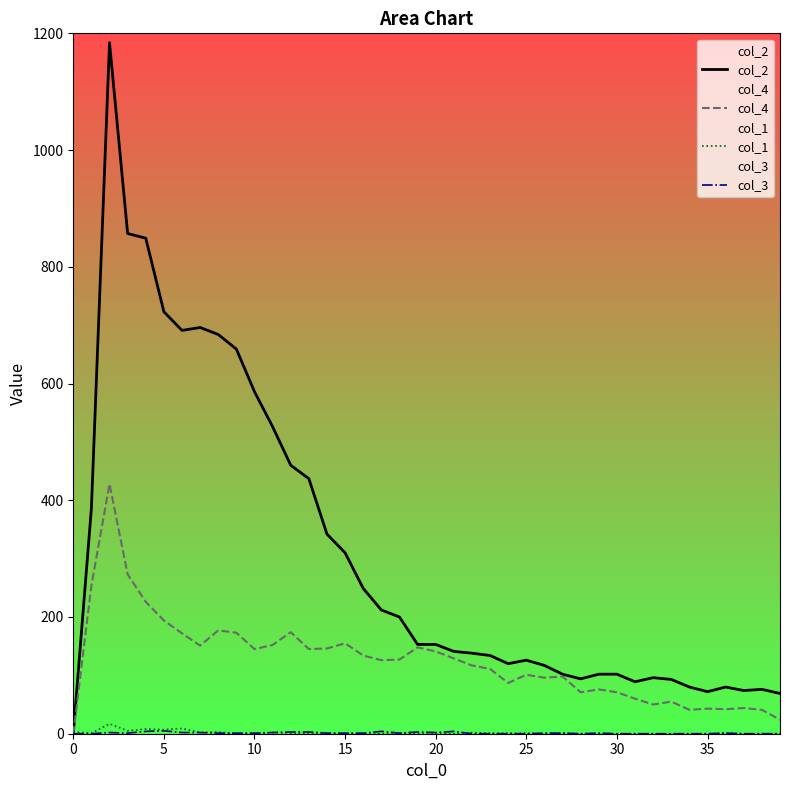

True or false: col_2 and col_4 intersect in this chart.

False